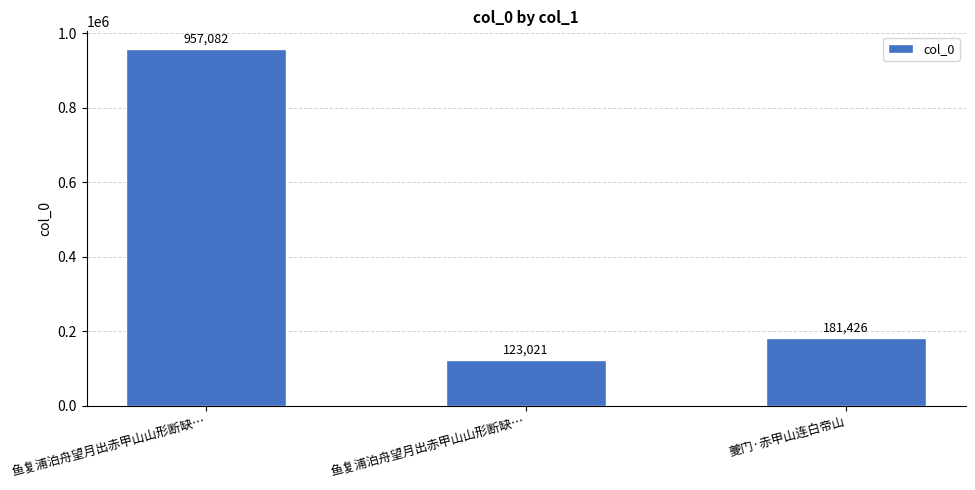

Which label corresponds to the largest value in the chart?

鱼复浦泊舟望月出赤甲山山形断缺…